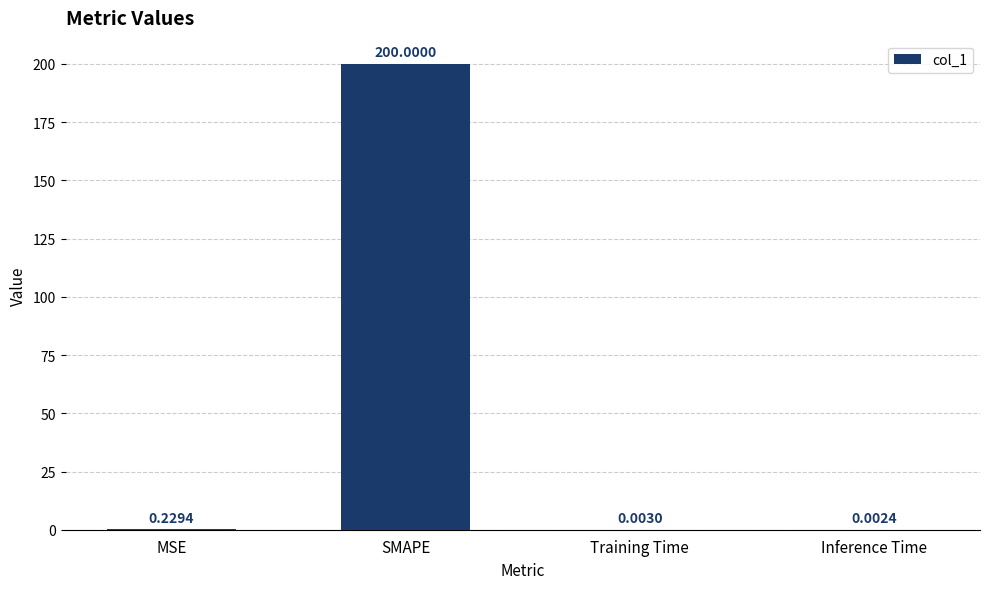

What is the greatest value displayed?

200.0